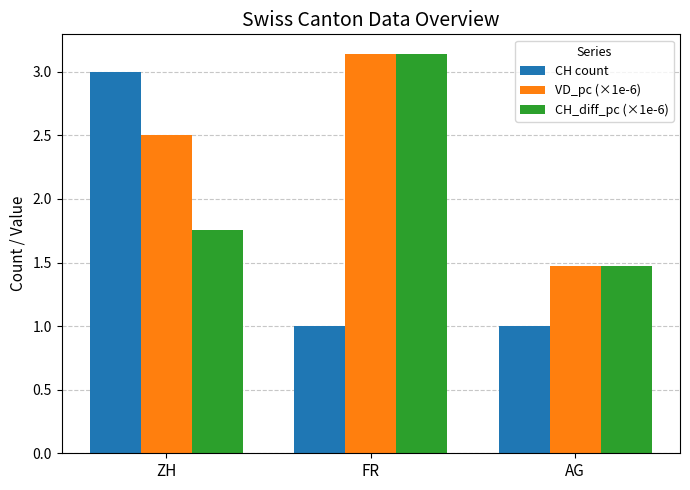

Rank the categories by VD_pc (×1e-6) value from highest to lowest.

FR, ZH, AG